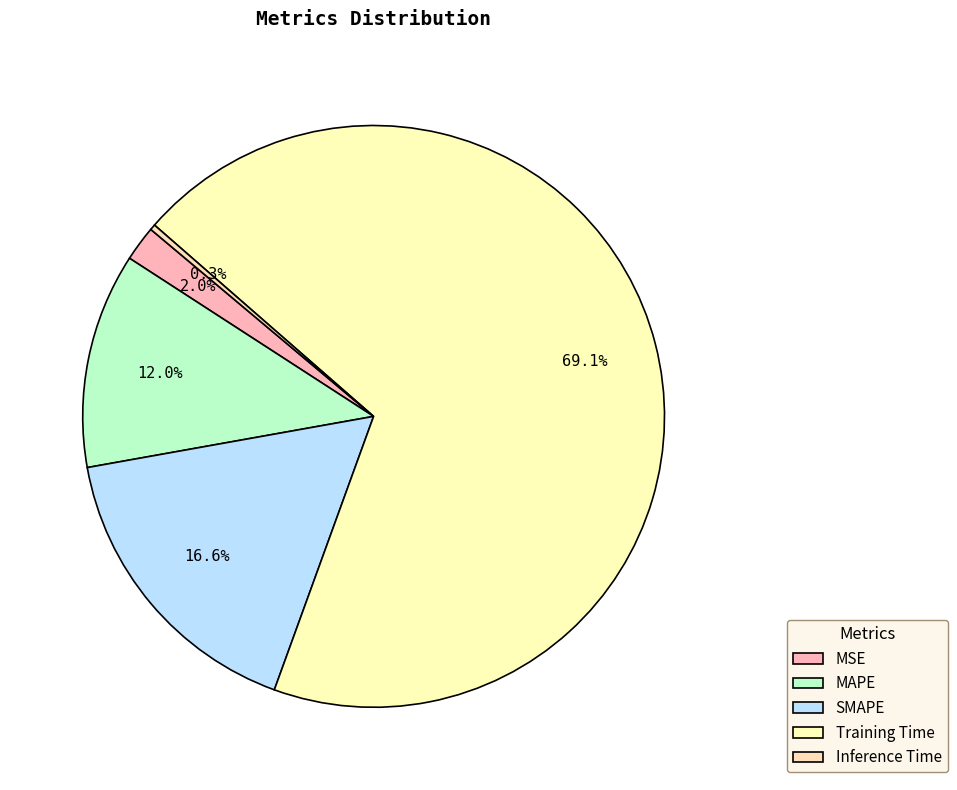

How many segments does this pie chart have?

5